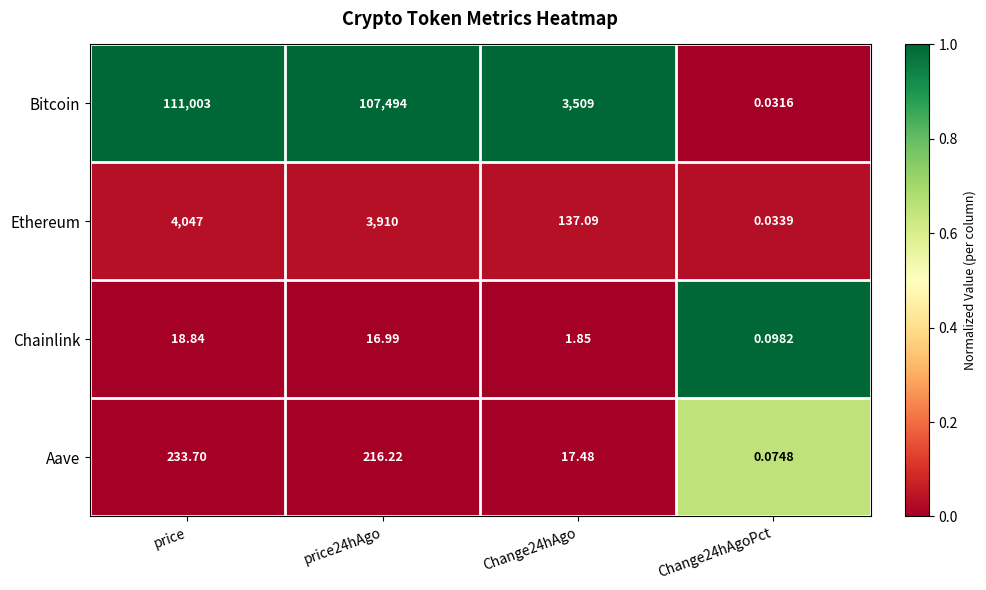

Which series has the largest range (max minus min)?

Bitcoin